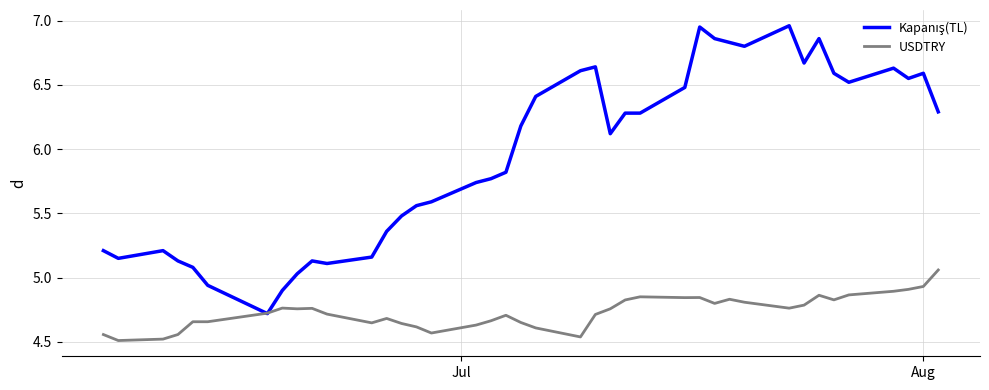

Is this an area chart (filled region under the line)?

No